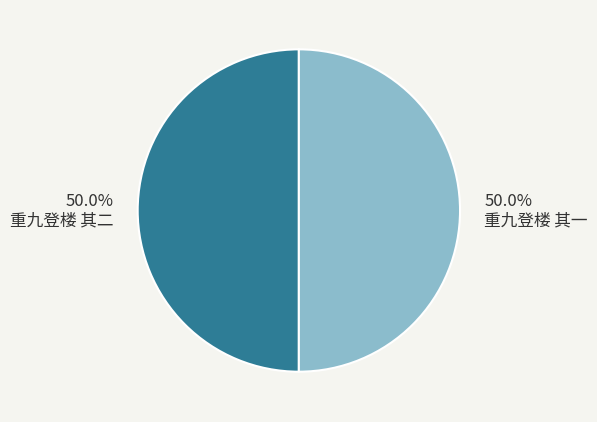

What is the ratio of the value at 重九登楼 其一 to the value at 重九登楼 其二?

1.0